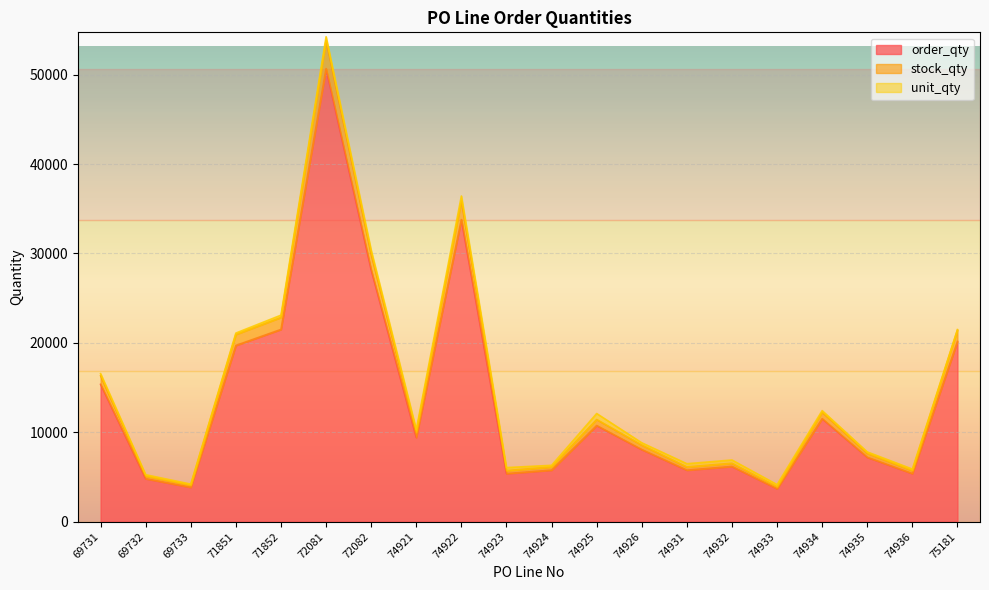

True or false: order_qty and stock_qty cross at least once.

False